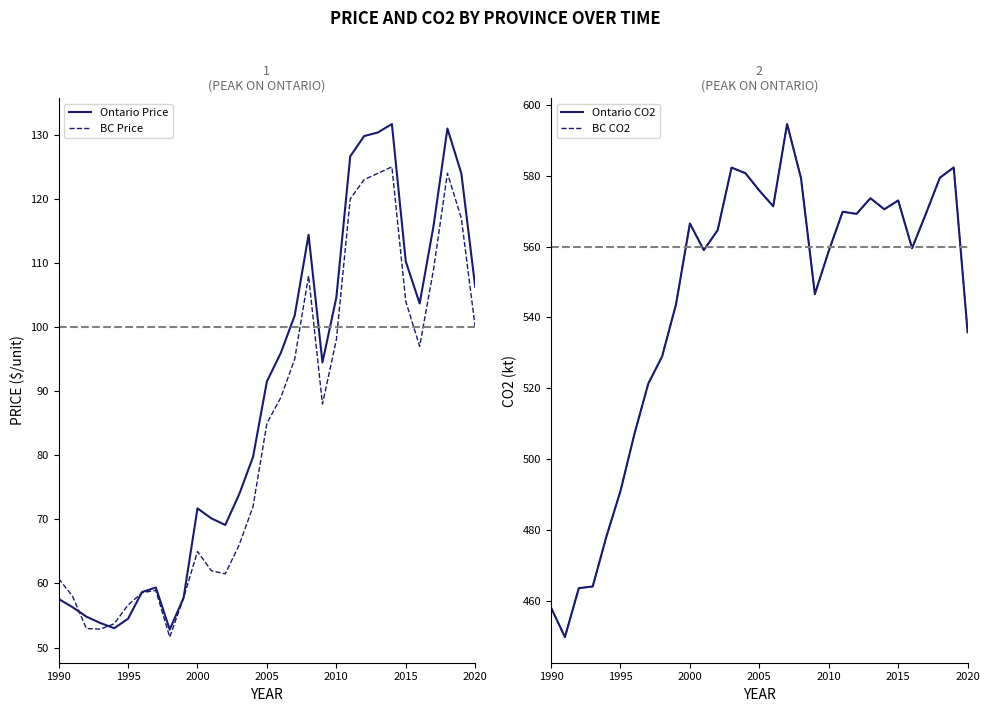

What is the maximum value for Ontario Price?

131.7